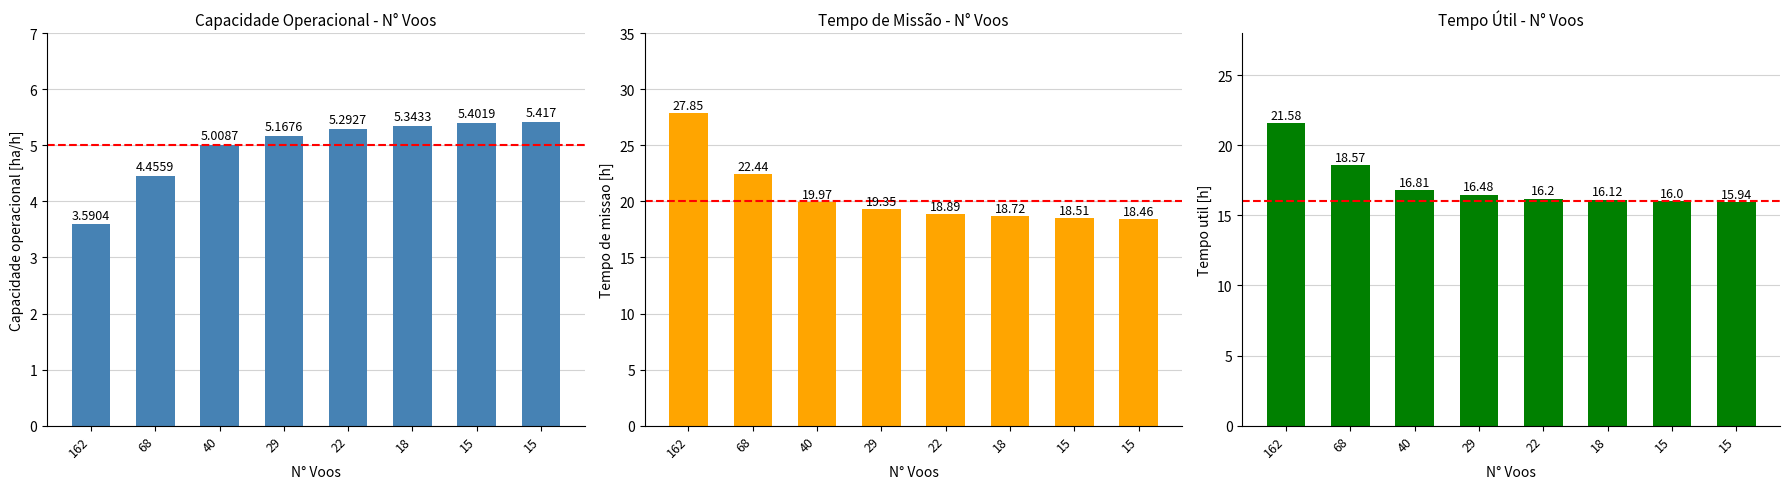

How many bars are there in total?

24